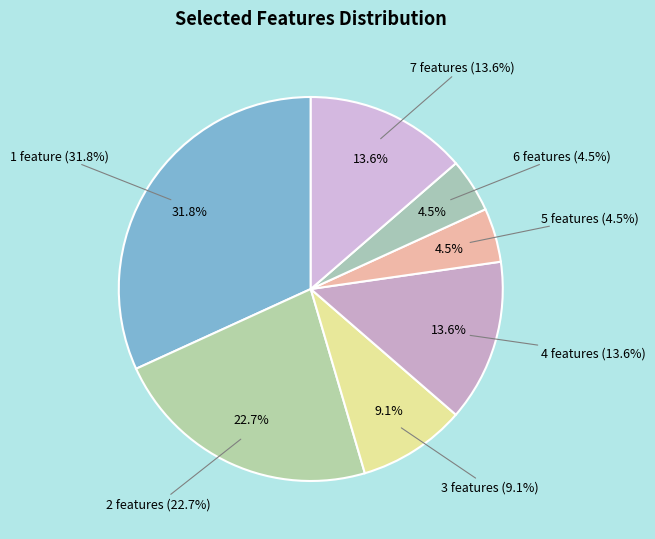

Is it true that 6 features is 19% of the pie?

False